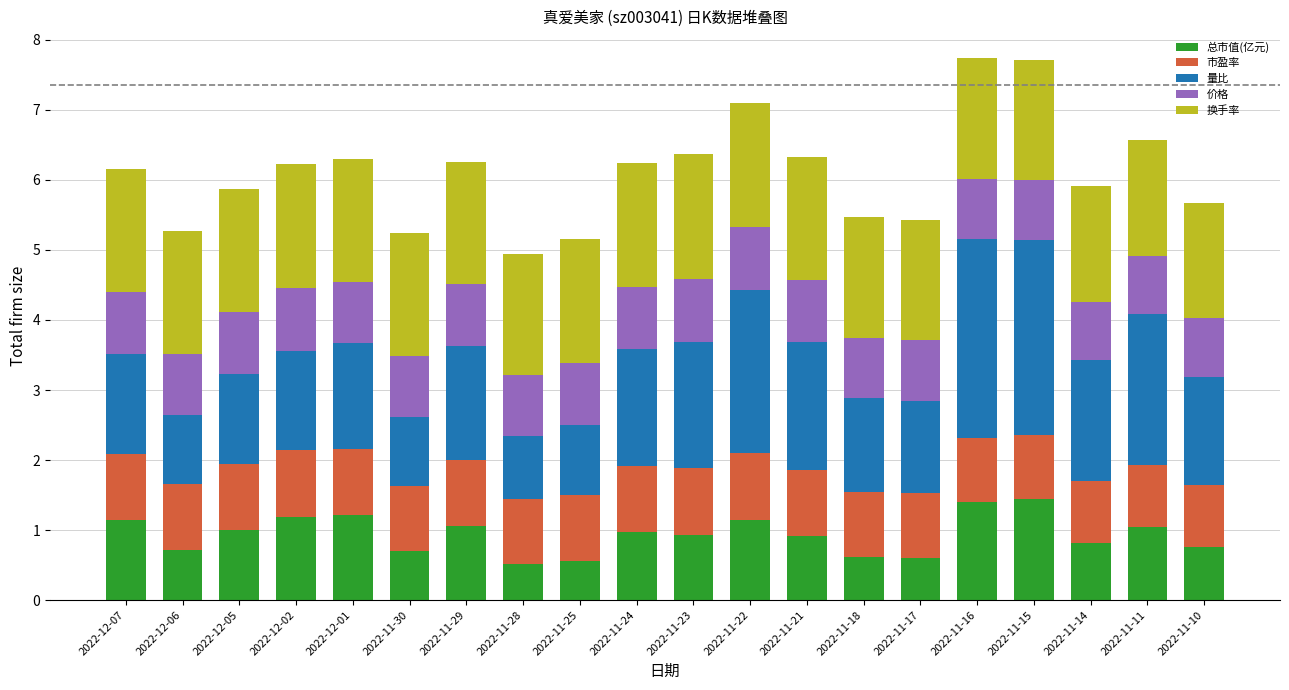

What is the total value across all series at 2022-11-16?

7.7